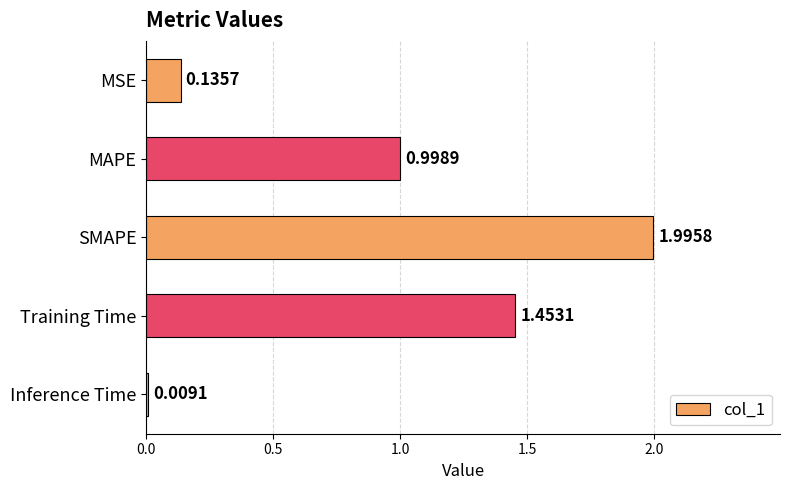

At which category does the chart reach its peak across all series?

SMAPE